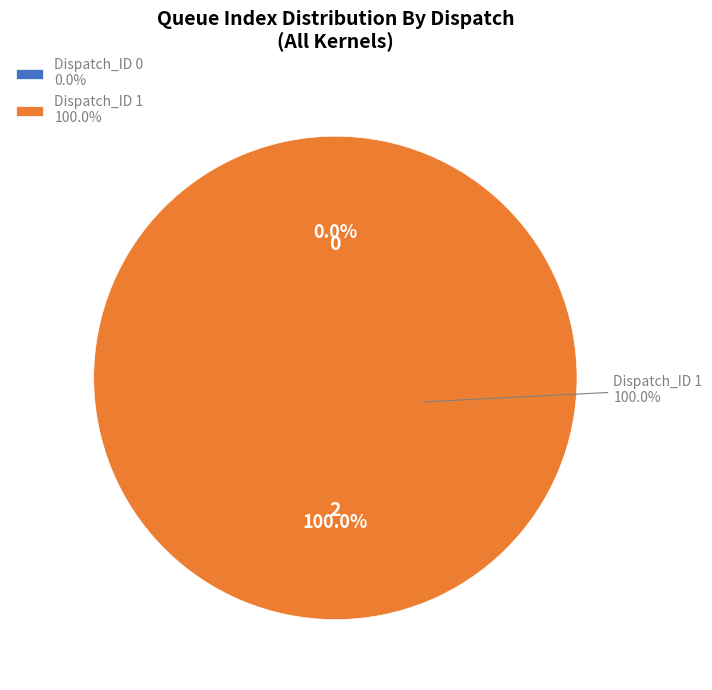

How many slices are in this pie chart?

2